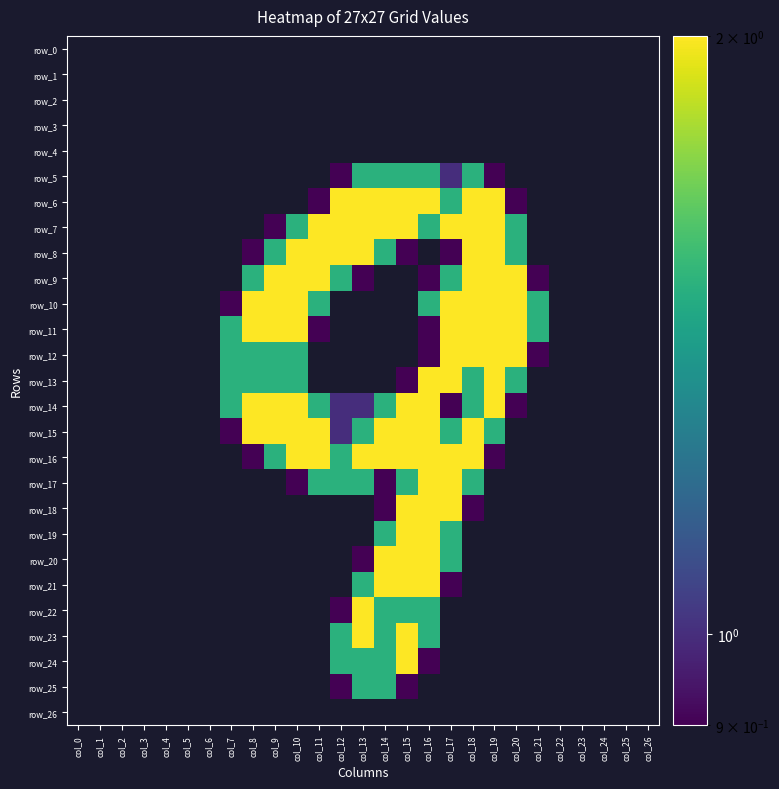

Reading left to right, what are all the values shown in this chart?

row_0: col_0=0.0	col_1=0.0	col_2=0.0	col_3=0.0	col_4=0.0	col_5=0.0	col_6=0.0	col_7=0.0	col_8=0.0	col_9=0.0	col_10=0.0	col_11=0.0	col_12=0.0	col_13=0.0	col_14=0.0	col_15=0.0	col_16=0.0	col_17=0.0	col_18=0.0	col_19=0.0	col_20=0.0	col_21=0.0	col_22=0.0	col_23=0.0	col_24=0.0	col_25=0.0	col_26=0.0
row_1: col_0=0.0	col_1=0.0	col_2=0.0	col_3=0.0	col_4=0.0	col_5=0.0	col_6=0.0	col_7=0.0	col_8=0.0	col_9=0.0	col_10=0.0	col_11=0.0	col_12=0.0	col_13=0.0	col_14=0.0	col_15=0.0	col_16=0.0	col_17=0.0	col_18=0.0	col_19=0.0	col_20=0.0	col_21=0.0	col_22=0.0	col_23=0.0	col_24=0.0	col_25=0.0	col_26=0.0
row_2: col_0=0.0	col_1=0.0	col_2=0.0	col_3=0.0	col_4=0.0	col_5=0.0	col_6=0.0	col_7=0.0	col_8=0.0	col_9=0.0	col_10=0.0	col_11=0.0	col_12=0.0	col_13=0.0	col_14=0.0	col_15=0.0	col_16=0.0	col_17=0.0	col_18=0.0	col_19=0.0	col_20=0.0	col_21=0.0	col_22=0.0	col_23=0.0	col_24=0.0	col_25=0.0	col_26=0.0
row_3: col_0=0.0	col_1=0.0	col_2=0.0	col_3=0.0	col_4=0.0	col_5=0.0	col_6=0.0	col_7=0.0	col_8=0.0	col_9=0.0	col_10=0.0	col_11=0.0	col_12=0.0	col_13=0.0	col_14=0.0	col_15=0.0	col_16=0.0	col_17=0.0	col_18=0.0	col_19=0.0	col_20=0.0	col_21=0.0	col_22=0.0	col_23=0.0	col_24=0.0	col_25=0.0	col_26=0.0
row_4: col_0=0.0	col_1=0.0	col_2=0.0	col_3=0.0	col_4=0.0	col_5=0.0	col_6=0.0	col_7=0.0	col_8=0.0	col_9=0.0	col_10=0.0	col_11=0.0	col_12=0.0	col_13=0.0	col_14=0.0	col_15=0.0	col_16=0.0	col_17=0.0	col_18=0.0	col_19=0.0	col_20=0.0	col_21=0.0	col_22=0.0	col_23=0.0	col_24=0.0	col_25=0.0	col_26=0.0
row_5: col_0=0.0	col_1=0.0	col_2=0.0	col_3=0.0	col_4=0.0	col_5=0.0	col_6=0.0	col_7=0.0	col_8=0.0	col_9=0.0	col_10=0.0	col_11=0.0	col_12=0.8	col_13=1.5	col_14=1.5	col_15=1.5	col_16=1.5	col_17=1.0	col_18=1.5	col_19=0.8	col_20=0.0	col_21=0.0	col_22=0.0	col_23=0.0	col_24=0.0	col_25=0.0	col_26=0.0
row_6: col_0=0.0	col_1=0.0	col_2=0.0	col_3=0.0	col_4=0.0	col_5=0.0	col_6=0.0	col_7=0.0	col_8=0.0	col_9=0.0	col_10=0.0	col_11=0.8	col_12=2.0	col_13=2.0	col_14=2.0	col_15=2.0	col_16=2.0	col_17=1.5	col_18=2.0	col_19=2.0	col_20=0.8	col_21=0.0	col_22=0.0	col_23=0.0	col_24=0.0	col_25=0.0	col_26=0.0
row_7: col_0=0.0	col_1=0.0	col_2=0.0	col_3=0.0	col_4=0.0	col_5=0.0	col_6=0.0	col_7=0.0	col_8=0.0	col_9=0.8	col_10=1.5	col_11=2.0	col_12=2.0	col_13=2.0	col_14=2.0	col_15=2.0	col_16=1.5	col_17=2.0	col_18=2.0	col_19=2.0	col_20=1.5	col_21=0.0	col_22=0.0	col_23=0.0	col_24=0.0	col_25=0.0	col_26=0.0
row_8: col_0=0.0	col_1=0.0	col_2=0.0	col_3=0.0	col_4=0.0	col_5=0.0	col_6=0.0	col_7=0.0	col_8=0.8	col_9=1.5	col_10=2.0	col_11=2.0	col_12=2.0	col_13=2.0	col_14=1.5	col_15=0.8	col_16=0.0	col_17=0.8	col_18=2.0	col_19=2.0	col_20=1.5	col_21=0.0	col_22=0.0	col_23=0.0	col_24=0.0	col_25=0.0	col_26=0.0
row_9: col_0=0.0	col_1=0.0	col_2=0.0	col_3=0.0	col_4=0.0	col_5=0.0	col_6=0.0	col_7=0.0	col_8=1.5	col_9=2.0	col_10=2.0	col_11=2.0	col_12=1.5	col_13=0.8	col_14=0.0	col_15=0.0	col_16=0.8	col_17=1.5	col_18=2.0	col_19=2.0	col_20=2.0	col_21=0.8	col_22=0.0	col_23=0.0	col_24=0.0	col_25=0.0	col_26=0.0
row_10: col_0=0.0	col_1=0.0	col_2=0.0	col_3=0.0	col_4=0.0	col_5=0.0	col_6=0.0	col_7=0.8	col_8=2.0	col_9=2.0	col_10=2.0	col_11=1.5	col_12=0.0	col_13=0.0	col_14=0.0	col_15=0.0	col_16=1.5	col_17=2.0	col_18=2.0	col_19=2.0	col_20=2.0	col_21=1.5	col_22=0.0	col_23=0.0	col_24=0.0	col_25=0.0	col_26=0.0
row_11: col_0=0.0	col_1=0.0	col_2=0.0	col_3=0.0	col_4=0.0	col_5=0.0	col_6=0.0	col_7=1.5	col_8=2.0	col_9=2.0	col_10=2.0	col_11=0.8	col_12=0.0	col_13=0.0	col_14=0.0	col_15=0.0	col_16=0.8	col_17=2.0	col_18=2.0	col_19=2.0	col_20=2.0	col_21=1.5	col_22=0.0	col_23=0.0	col_24=0.0	col_25=0.0	col_26=0.0
row_12: col_0=0.0	col_1=0.0	col_2=0.0	col_3=0.0	col_4=0.0	col_5=0.0	col_6=0.0	col_7=1.5	col_8=1.5	col_9=1.5	col_10=1.5	col_11=0.0	col_12=0.0	col_13=0.0	col_14=0.0	col_15=0.0	col_16=0.8	col_17=2.0	col_18=2.0	col_19=2.0	col_20=2.0	col_21=0.8	col_22=0.0	col_23=0.0	col_24=0.0	col_25=0.0	col_26=0.0
row_13: col_0=0.0	col_1=0.0	col_2=0.0	col_3=0.0	col_4=0.0	col_5=0.0	col_6=0.0	col_7=1.5	col_8=1.5	col_9=1.5	col_10=1.5	col_11=0.0	col_12=0.0	col_13=0.0	col_14=0.0	col_15=0.8	col_16=2.0	col_17=2.0	col_18=1.5	col_19=2.0	col_20=1.5	col_21=0.0	col_22=0.0	col_23=0.0	col_24=0.0	col_25=0.0	col_26=0.0
row_14: col_0=0.0	col_1=0.0	col_2=0.0	col_3=0.0	col_4=0.0	col_5=0.0	col_6=0.0	col_7=1.5	col_8=2.0	col_9=2.0	col_10=2.0	col_11=1.5	col_12=1.0	col_13=1.0	col_14=1.5	col_15=2.0	col_16=2.0	col_17=0.8	col_18=1.5	col_19=2.0	col_20=0.8	col_21=0.0	col_22=0.0	col_23=0.0	col_24=0.0	col_25=0.0	col_26=0.0
row_15: col_0=0.0	col_1=0.0	col_2=0.0	col_3=0.0	col_4=0.0	col_5=0.0	col_6=0.0	col_7=0.8	col_8=2.0	col_9=2.0	col_10=2.0	col_11=2.0	col_12=1.0	col_13=1.5	col_14=2.0	col_15=2.0	col_16=2.0	col_17=1.5	col_18=2.0	col_19=1.5	col_20=0.0	col_21=0.0	col_22=0.0	col_23=0.0	col_24=0.0	col_25=0.0	col_26=0.0
row_16: col_0=0.0	col_1=0.0	col_2=0.0	col_3=0.0	col_4=0.0	col_5=0.0	col_6=0.0	col_7=0.0	col_8=0.8	col_9=1.5	col_10=2.0	col_11=2.0	col_12=1.5	col_13=2.0	col_14=2.0	col_15=2.0	col_16=2.0	col_17=2.0	col_18=2.0	col_19=0.8	col_20=0.0	col_21=0.0	col_22=0.0	col_23=0.0	col_24=0.0	col_25=0.0	col_26=0.0
row_17: col_0=0.0	col_1=0.0	col_2=0.0	col_3=0.0	col_4=0.0	col_5=0.0	col_6=0.0	col_7=0.0	col_8=0.0	col_9=0.0	col_10=0.8	col_11=1.5	col_12=1.5	col_13=1.5	col_14=0.8	col_15=1.5	col_16=2.0	col_17=2.0	col_18=1.5	col_19=0.0	col_20=0.0	col_21=0.0	col_22=0.0	col_23=0.0	col_24=0.0	col_25=0.0	col_26=0.0
row_18: col_0=0.0	col_1=0.0	col_2=0.0	col_3=0.0	col_4=0.0	col_5=0.0	col_6=0.0	col_7=0.0	col_8=0.0	col_9=0.0	col_10=0.0	col_11=0.0	col_12=0.0	col_13=0.0	col_14=0.8	col_15=2.0	col_16=2.0	col_17=2.0	col_18=0.8	col_19=0.0	col_20=0.0	col_21=0.0	col_22=0.0	col_23=0.0	col_24=0.0	col_25=0.0	col_26=0.0
row_19: col_0=0.0	col_1=0.0	col_2=0.0	col_3=0.0	col_4=0.0	col_5=0.0	col_6=0.0	col_7=0.0	col_8=0.0	col_9=0.0	col_10=0.0	col_11=0.0	col_12=0.0	col_13=0.0	col_14=1.5	col_15=2.0	col_16=2.0	col_17=1.5	col_18=0.0	col_19=0.0	col_20=0.0	col_21=0.0	col_22=0.0	col_23=0.0	col_24=0.0	col_25=0.0	col_26=0.0
row_20: col_0=0.0	col_1=0.0	col_2=0.0	col_3=0.0	col_4=0.0	col_5=0.0	col_6=0.0	col_7=0.0	col_8=0.0	col_9=0.0	col_10=0.0	col_11=0.0	col_12=0.0	col_13=0.8	col_14=2.0	col_15=2.0	col_16=2.0	col_17=1.5	col_18=0.0	col_19=0.0	col_20=0.0	col_21=0.0	col_22=0.0	col_23=0.0	col_24=0.0	col_25=0.0	col_26=0.0
row_21: col_0=0.0	col_1=0.0	col_2=0.0	col_3=0.0	col_4=0.0	col_5=0.0	col_6=0.0	col_7=0.0	col_8=0.0	col_9=0.0	col_10=0.0	col_11=0.0	col_12=0.0	col_13=1.5	col_14=2.0	col_15=2.0	col_16=2.0	col_17=0.8	col_18=0.0	col_19=0.0	col_20=0.0	col_21=0.0	col_22=0.0	col_23=0.0	col_24=0.0	col_25=0.0	col_26=0.0
row_22: col_0=0.0	col_1=0.0	col_2=0.0	col_3=0.0	col_4=0.0	col_5=0.0	col_6=0.0	col_7=0.0	col_8=0.0	col_9=0.0	col_10=0.0	col_11=0.0	col_12=0.8	col_13=2.0	col_14=1.5	col_15=1.5	col_16=1.5	col_17=0.0	col_18=0.0	col_19=0.0	col_20=0.0	col_21=0.0	col_22=0.0	col_23=0.0	col_24=0.0	col_25=0.0	col_26=0.0
row_23: col_0=0.0	col_1=0.0	col_2=0.0	col_3=0.0	col_4=0.0	col_5=0.0	col_6=0.0	col_7=0.0	col_8=0.0	col_9=0.0	col_10=0.0	col_11=0.0	col_12=1.5	col_13=2.0	col_14=1.5	col_15=2.0	col_16=1.5	col_17=0.0	col_18=0.0	col_19=0.0	col_20=0.0	col_21=0.0	col_22=0.0	col_23=0.0	col_24=0.0	col_25=0.0	col_26=0.0
row_24: col_0=0.0	col_1=0.0	col_2=0.0	col_3=0.0	col_4=0.0	col_5=0.0	col_6=0.0	col_7=0.0	col_8=0.0	col_9=0.0	col_10=0.0	col_11=0.0	col_12=1.5	col_13=1.5	col_14=1.5	col_15=2.0	col_16=0.8	col_17=0.0	col_18=0.0	col_19=0.0	col_20=0.0	col_21=0.0	col_22=0.0	col_23=0.0	col_24=0.0	col_25=0.0	col_26=0.0
row_25: col_0=0.0	col_1=0.0	col_2=0.0	col_3=0.0	col_4=0.0	col_5=0.0	col_6=0.0	col_7=0.0	col_8=0.0	col_9=0.0	col_10=0.0	col_11=0.0	col_12=0.8	col_13=1.5	col_14=1.5	col_15=0.8	col_16=0.0	col_17=0.0	col_18=0.0	col_19=0.0	col_20=0.0	col_21=0.0	col_22=0.0	col_23=0.0	col_24=0.0	col_25=0.0	col_26=0.0
row_26: col_0=0.0	col_1=0.0	col_2=0.0	col_3=0.0	col_4=0.0	col_5=0.0	col_6=0.0	col_7=0.0	col_8=0.0	col_9=0.0	col_10=0.0	col_11=0.0	col_12=0.0	col_13=0.0	col_14=0.0	col_15=0.0	col_16=0.0	col_17=0.0	col_18=0.0	col_19=0.0	col_20=0.0	col_21=0.0	col_22=0.0	col_23=0.0	col_24=0.0	col_25=0.0	col_26=0.0